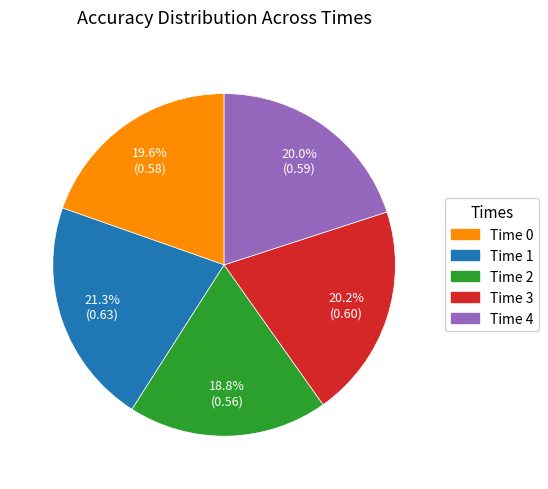

Does any single category account for the majority?

No